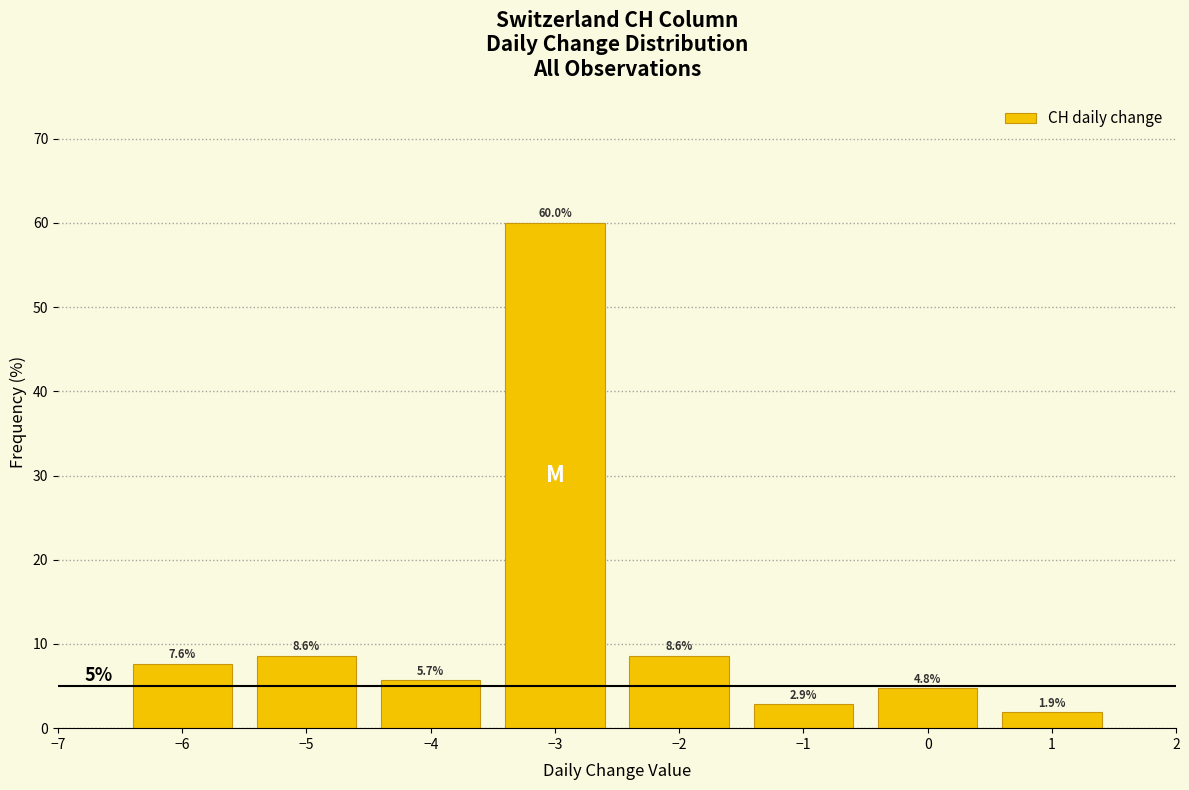

Reading right to left, extract all data points from this chart.

1=1.9	0=4.8	−1=2.9	−2=8.6	−3=60.0	−4=5.7	−5=8.6	−6=7.6